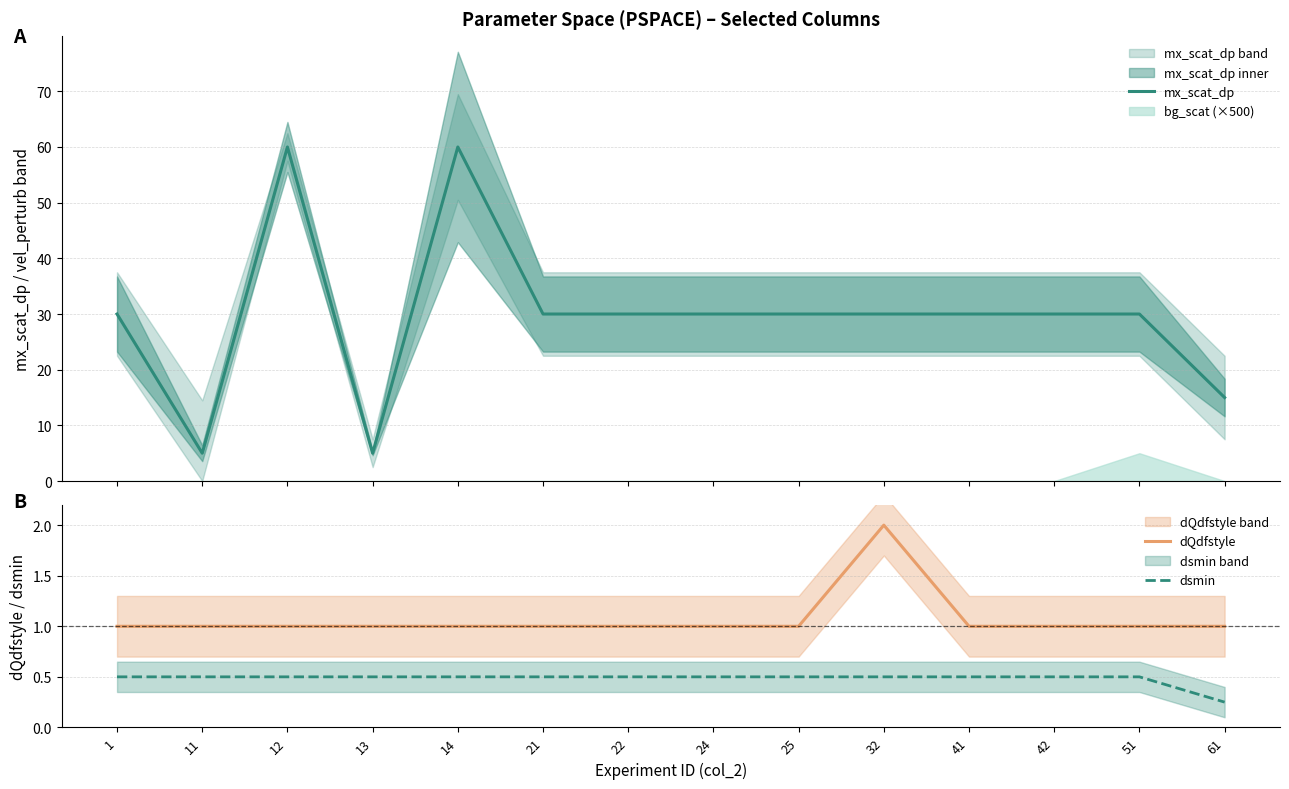

Reading left to right, transcribe all the data shown in this chart.

mx_scat_dp: 1=30.0	11=5.0	12=60.0	13=5.0	14=60.0	21=30.0	22=30.0	24=30.0	25=30.0	32=30.0	41=30.0	42=30.0	51=30.0	61=15.0
dQdfstyle: 1=1.0	11=1.0	12=1.0	13=1.0	14=1.0	21=1.0	22=1.0	24=1.0	25=1.0	32=2.0	41=1.0	42=1.0	51=1.0	61=1.0
dsmin: 1=0.5	11=0.5	12=0.5	13=0.5	14=0.5	21=0.5	22=0.5	24=0.5	25=0.5	32=0.5	41=0.5	42=0.5	51=0.5	61=0.2